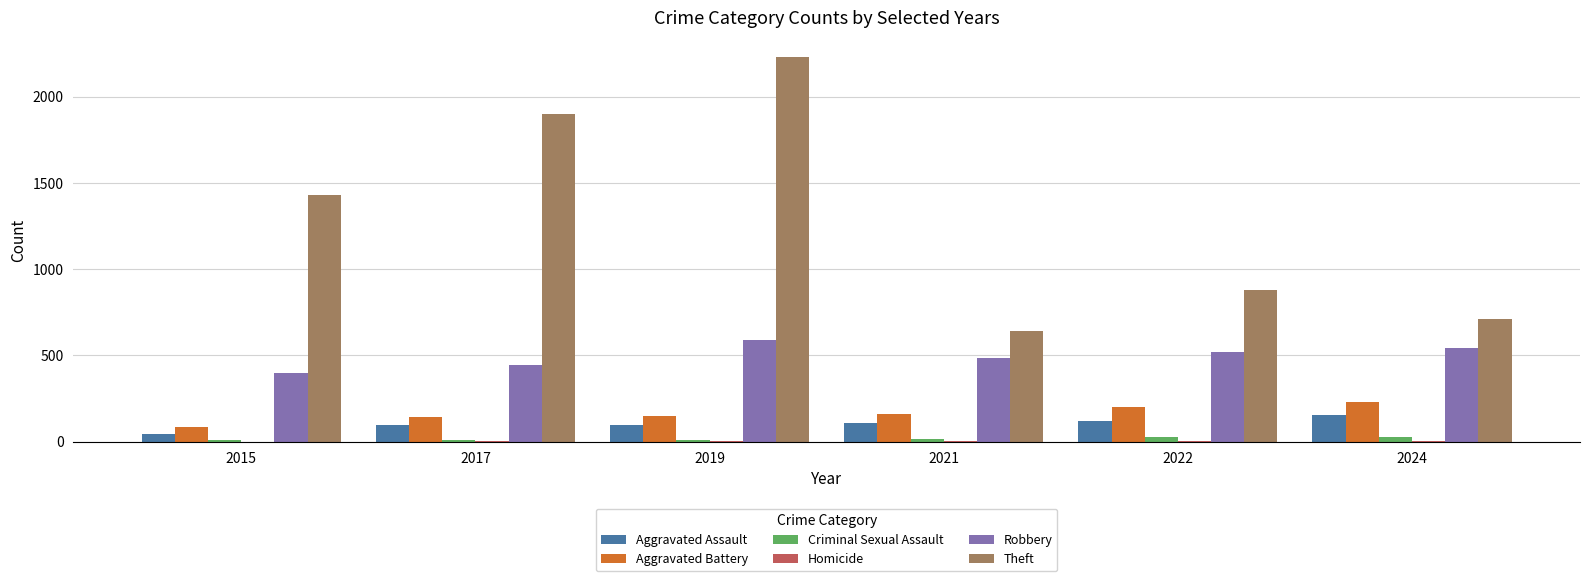

Is it true that Robbery equals 395 at 2015?

True